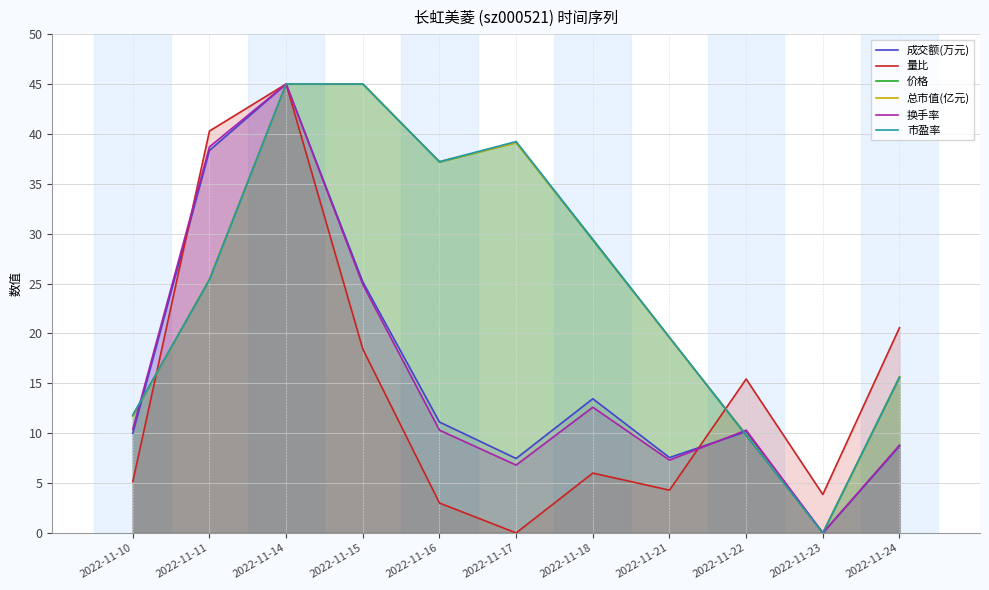

What is the average value of the 换手率 series?

15.9